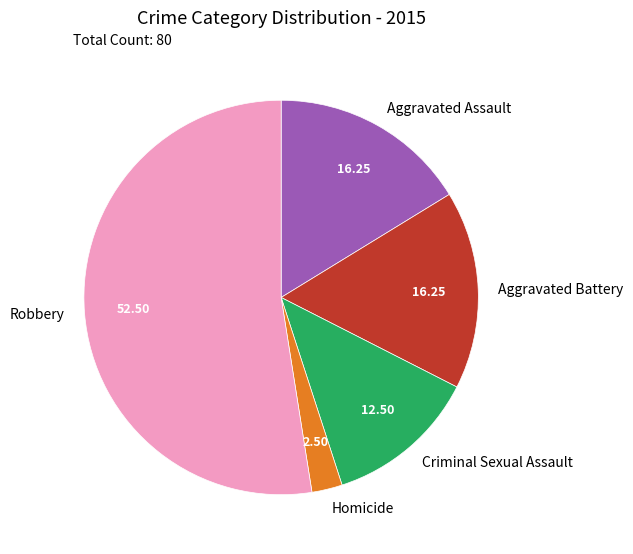

Approximately how many times larger is the value at Robbery compared to Aggravated Battery?

3.2